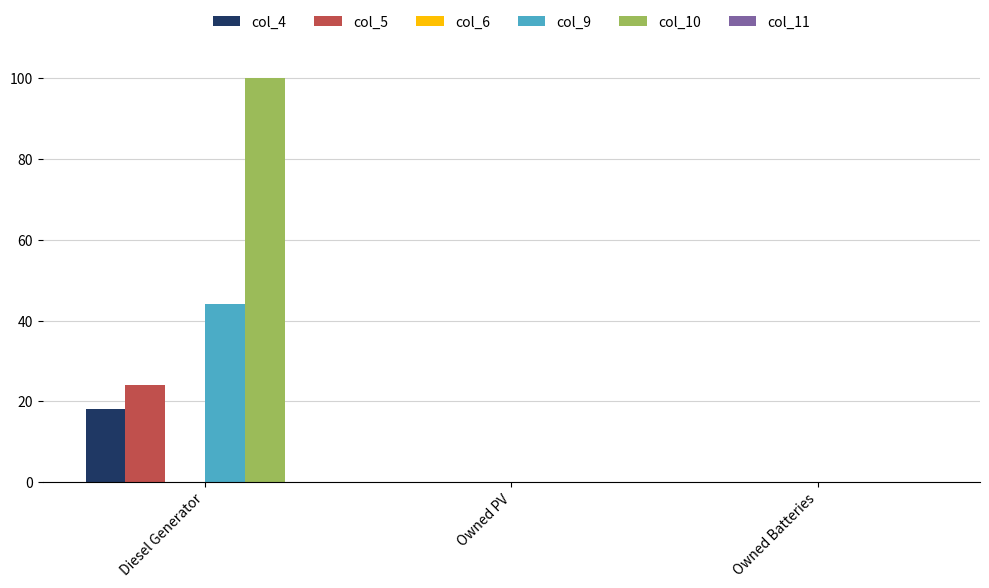

What is the sum of all col_4 values?

18